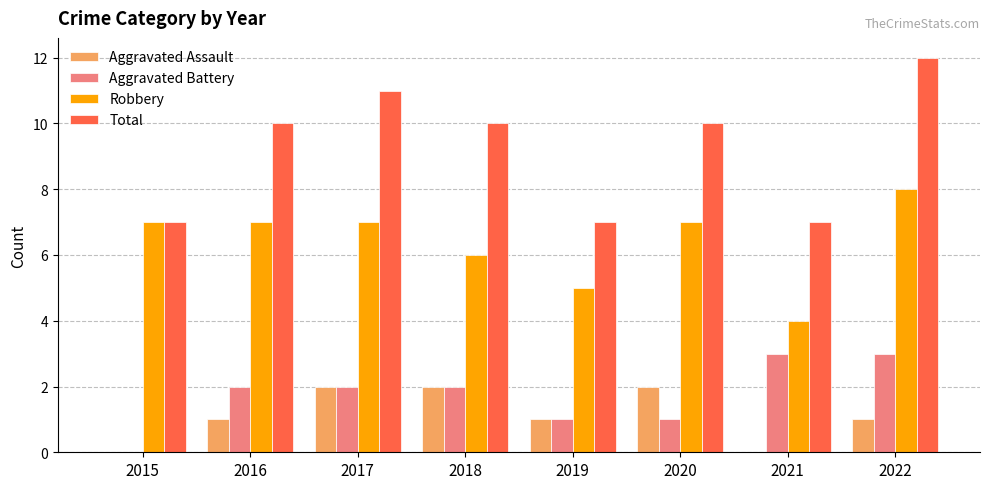

What value does the Robbery series have at 2019?

5